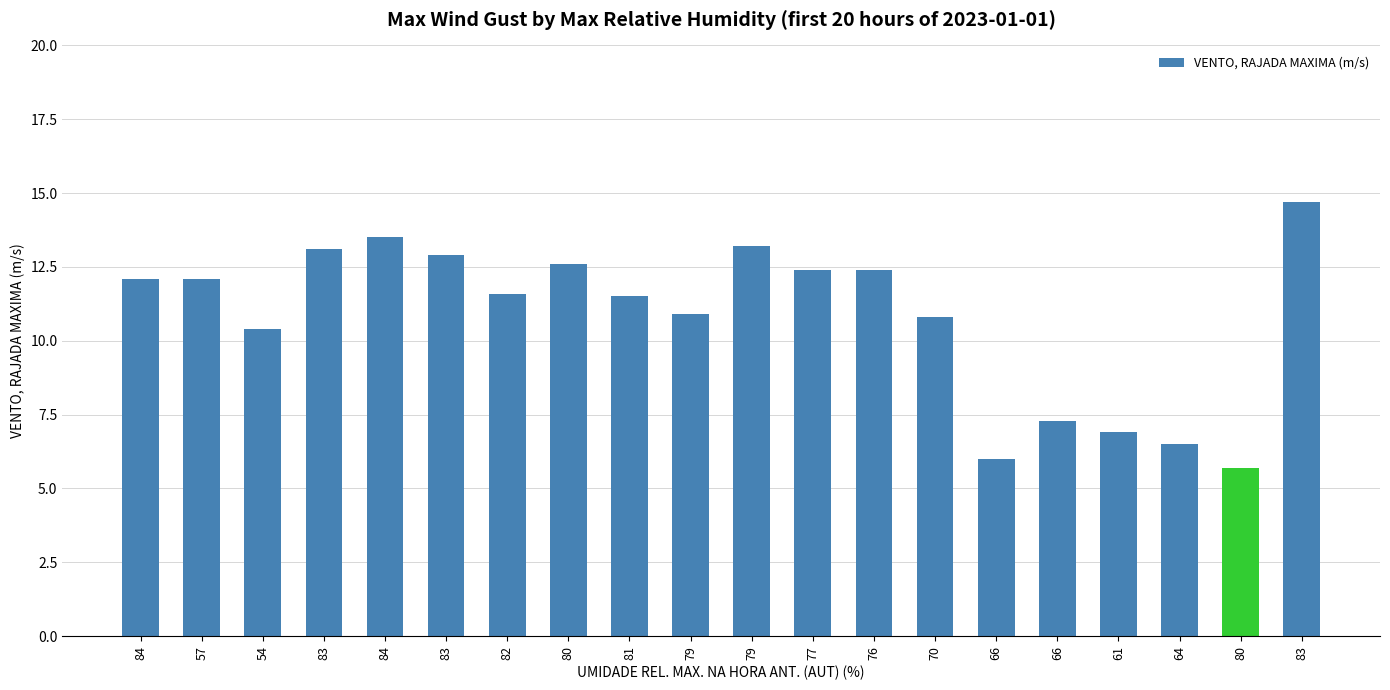

Rank the categories by value from lowest to highest.

80, 66, 64, 61, 66, 54, 70, 79, 81, 82, 84, 57, 77, 76, 80, 83, 83, 79, 84, 83